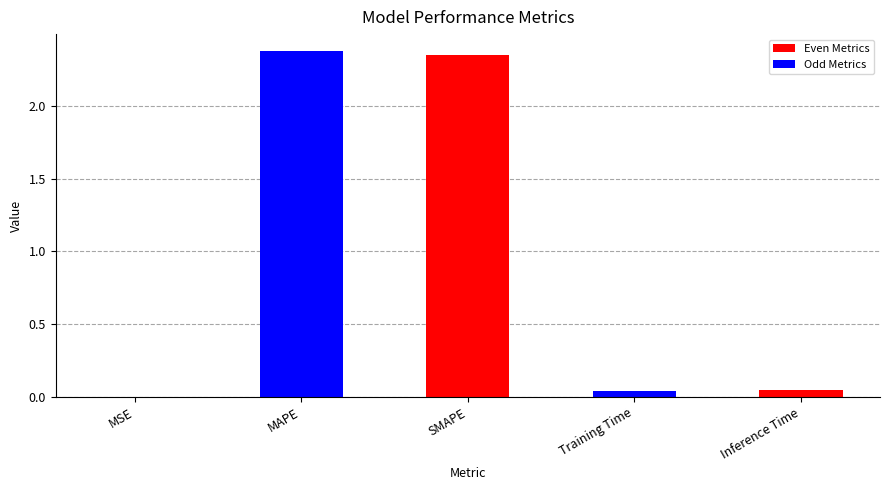

Are the bars horizontal?

No